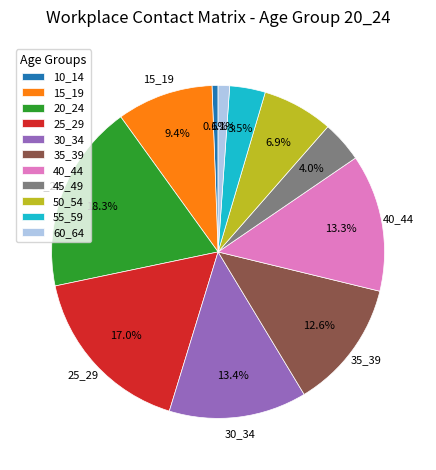

Which slice is the largest?

20_24